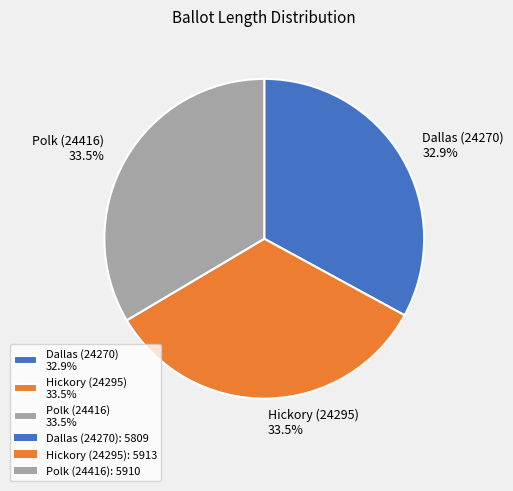

The Dallas (24270) slice represents 43% of the pie. True or false?

False